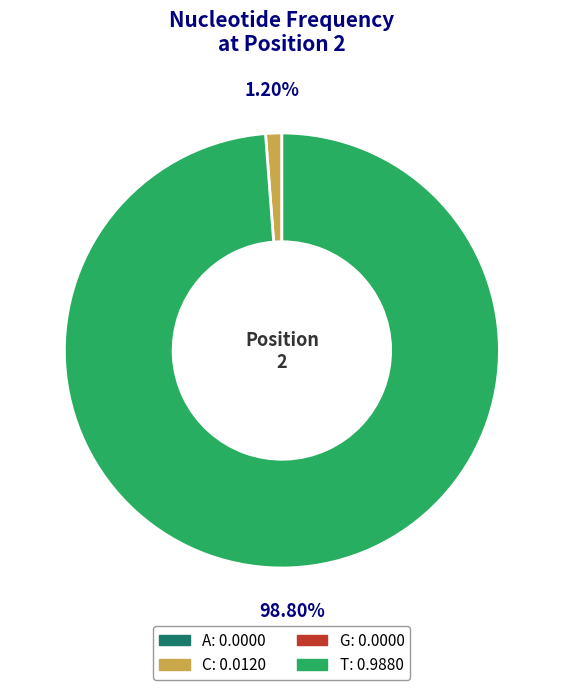

Is there a majority slice in this chart?

Yes